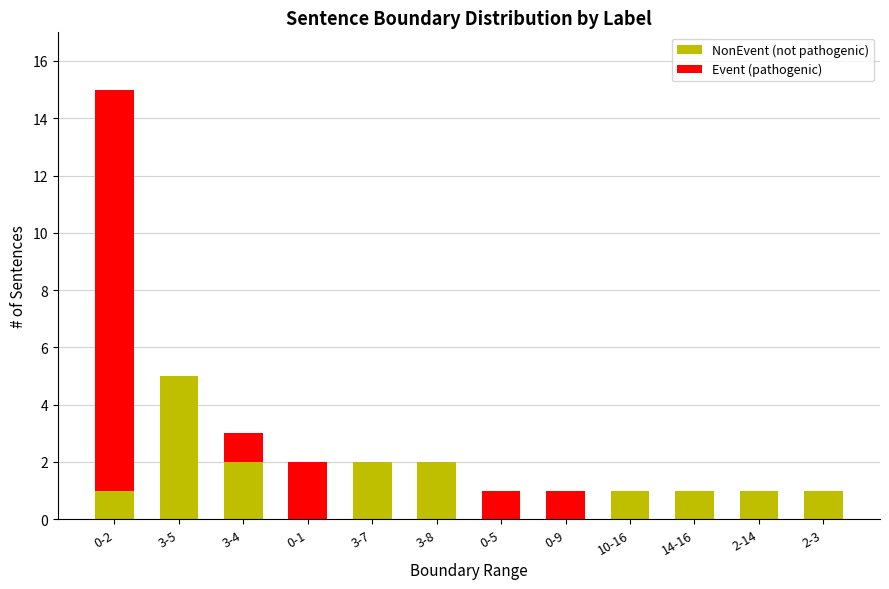

Reading left to right, what are the values for NonEvent (not pathogenic)?

0-2=1	3-5=5	3-4=2	0-1=0	3-7=2	3-8=2	0-5=0	0-9=0	10-16=1	14-16=1	2-14=1	2-3=1